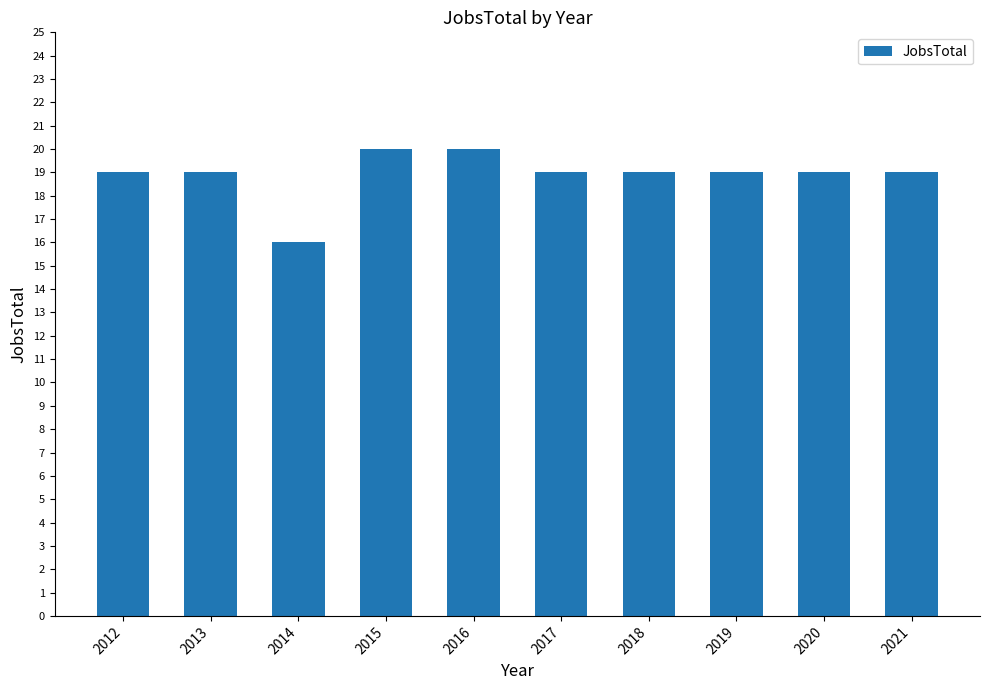

How many categories are shown in the chart?

10